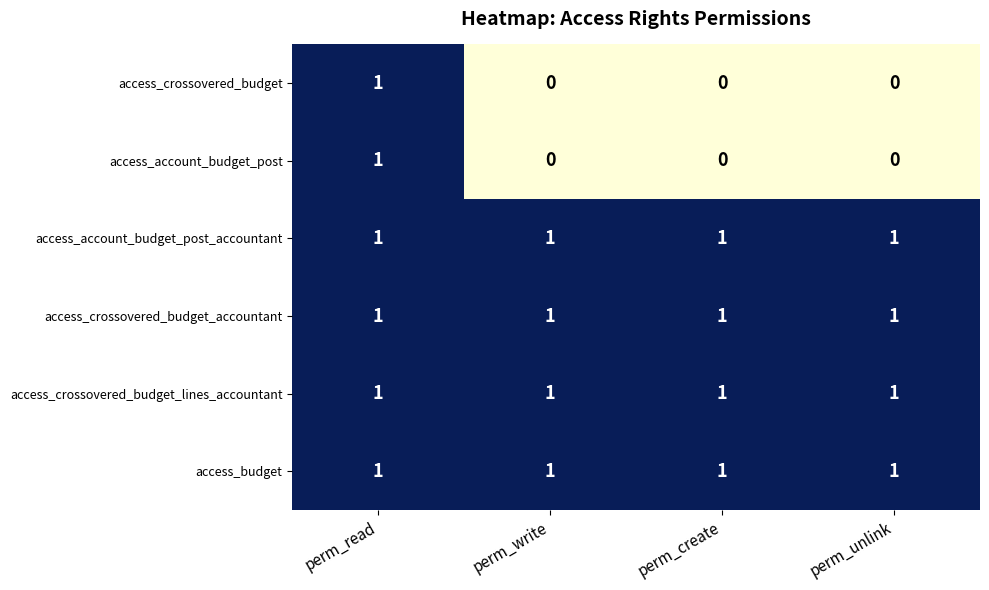

The value of access_account_budget_post at perm_create is 0. True or false?

True